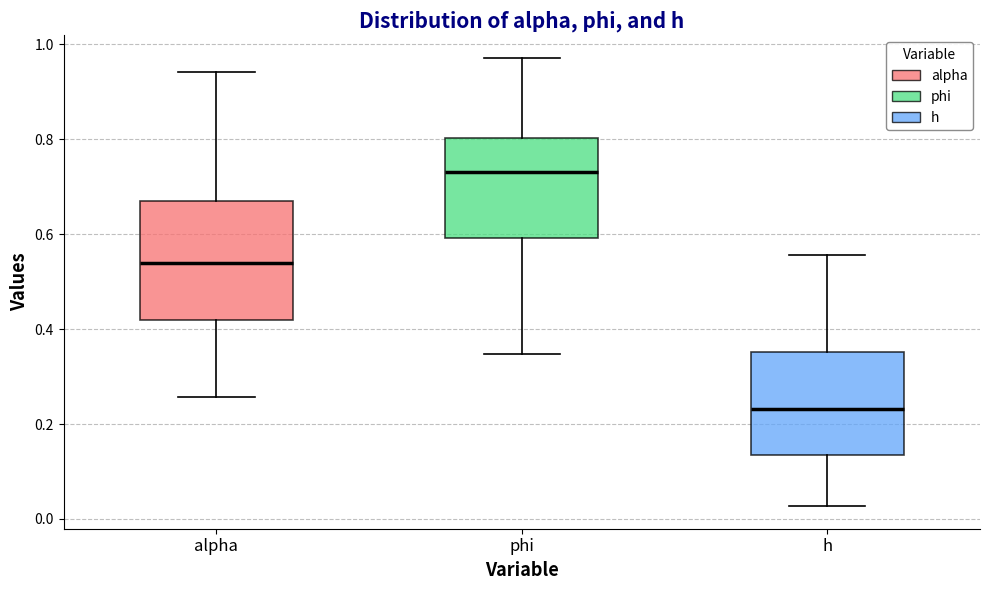

Which box's median line is the highest?

phi